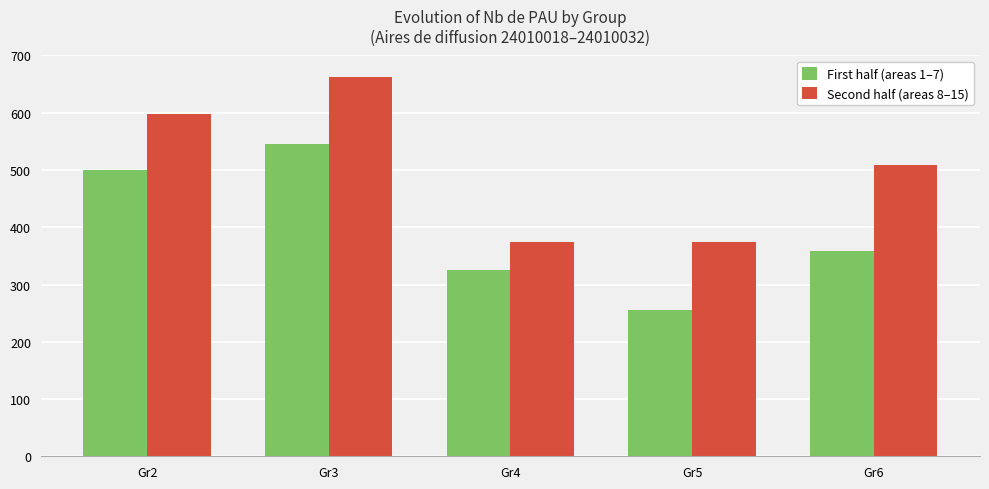

How many data points in First half (areas 1–7) are less than 358?

2